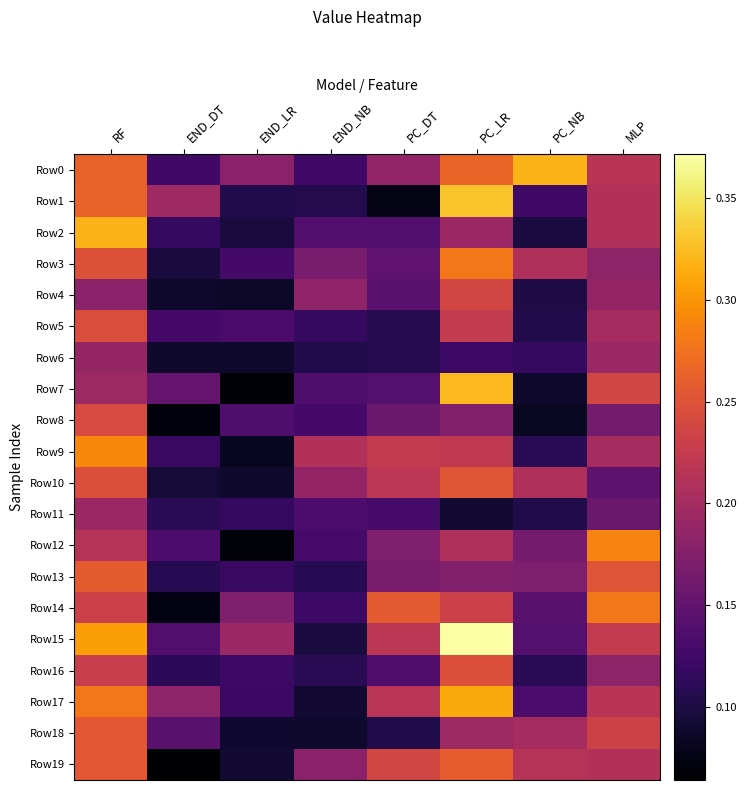

What is the total value across all series at MLP?

4.2